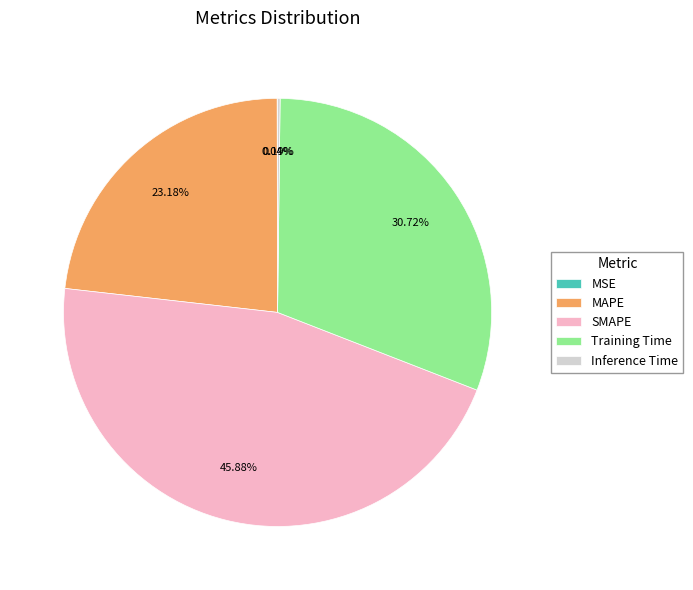

What percentage is the MAPE slice, to the nearest percent?

23%